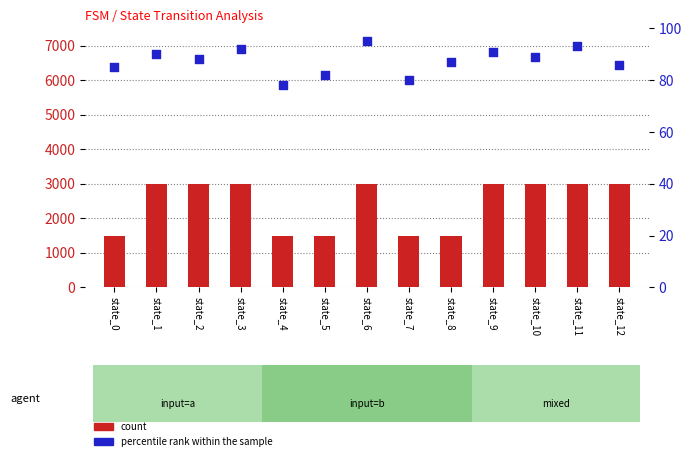

Which series has the largest total across all categories?

count